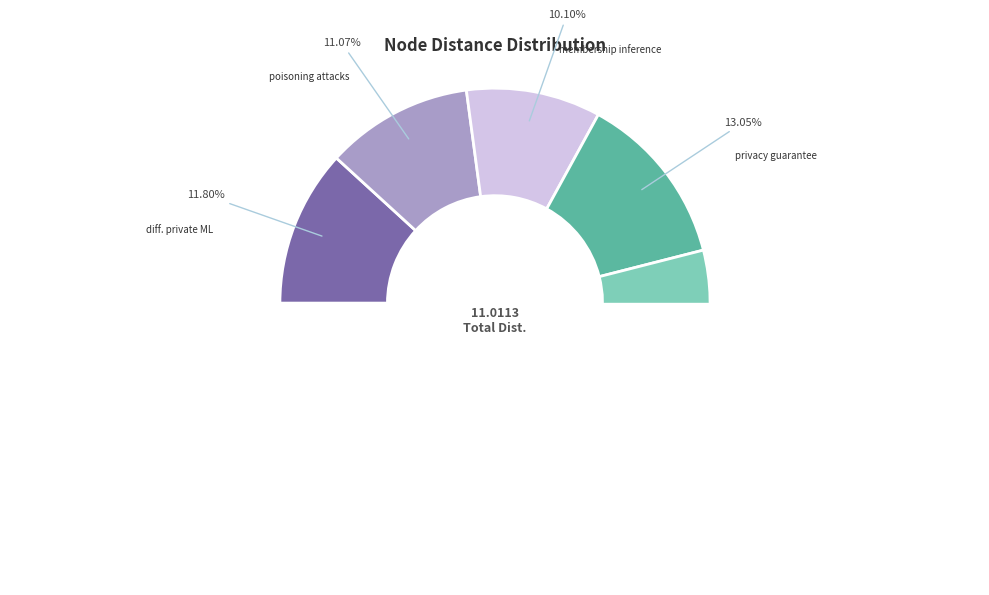

Count the number of slices in the pie.

8